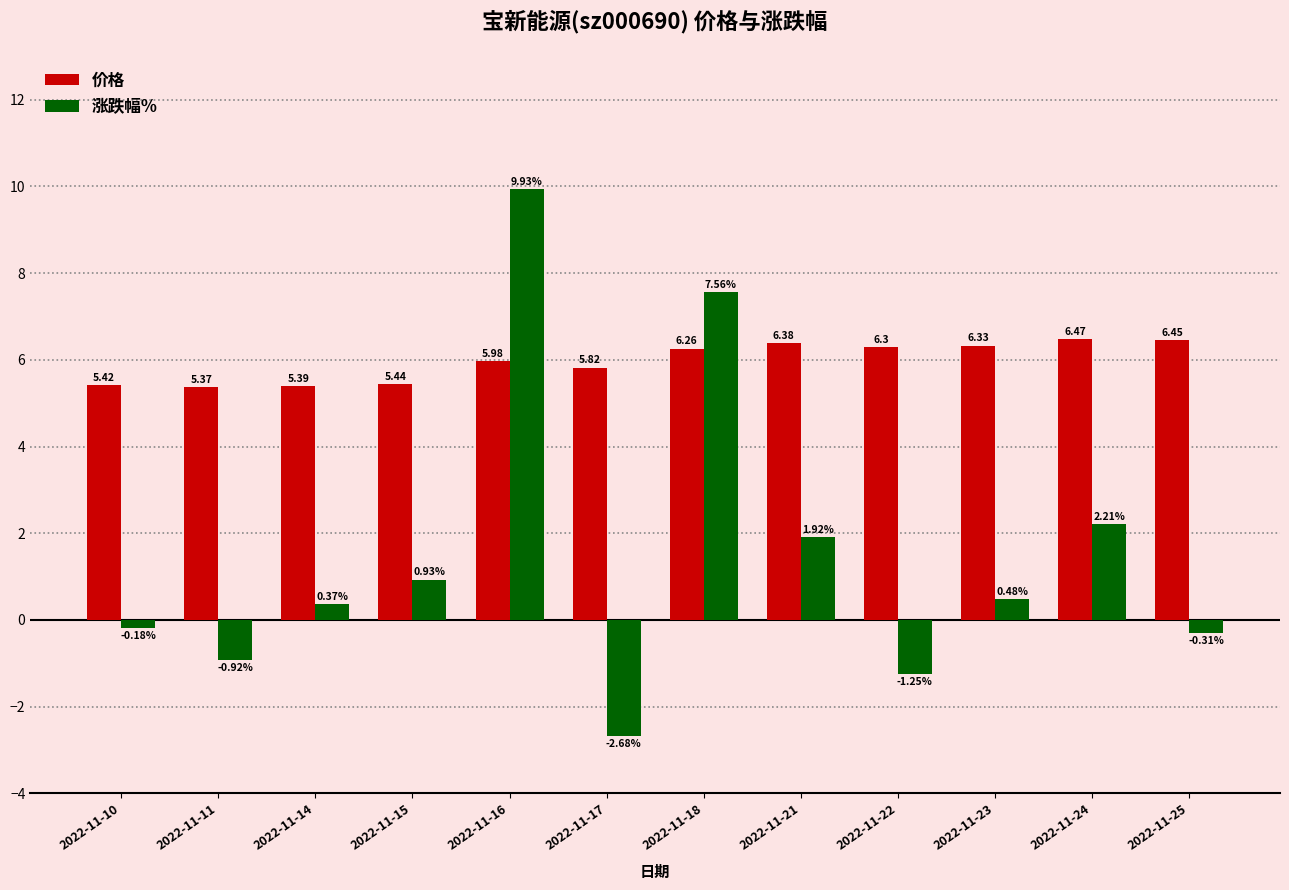

What is the total value across all series at 2022-11-24?

8.7